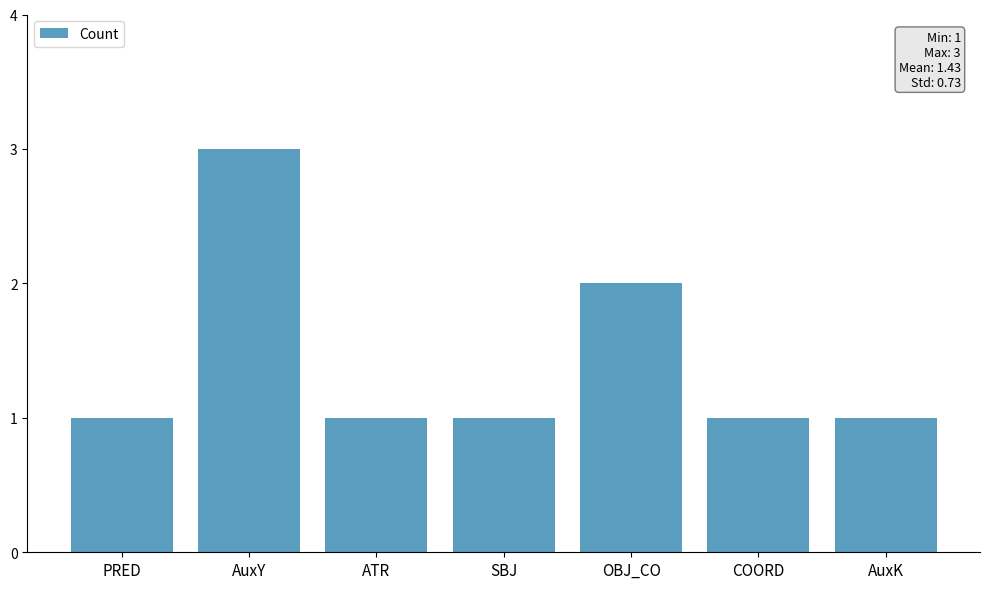

The value at OBJ_CO is 3. True or false?

False